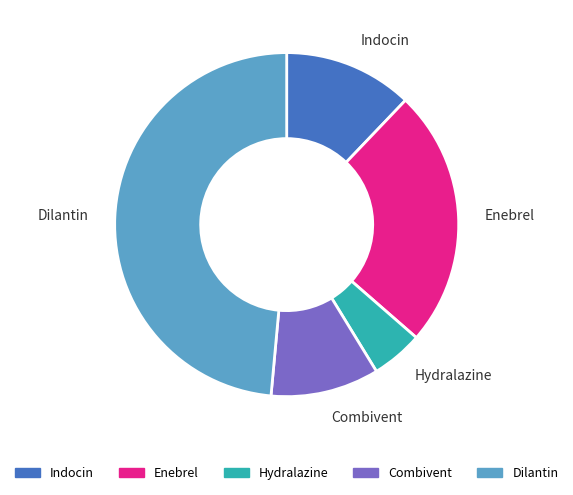

Is it true that Dilantin is 39% of the pie?

False